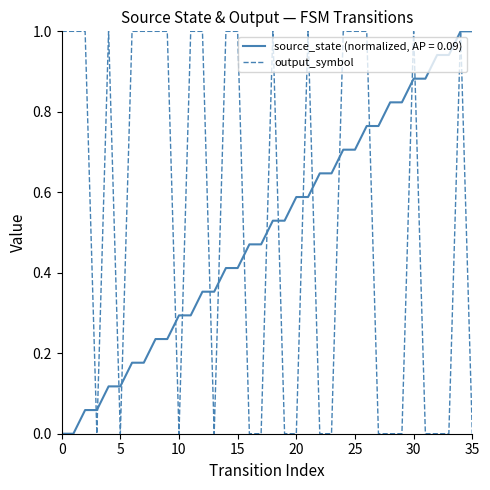

List the series in order of their overall mean, highest first.

output_symbol, source_state (normalized, AP = 0.09)